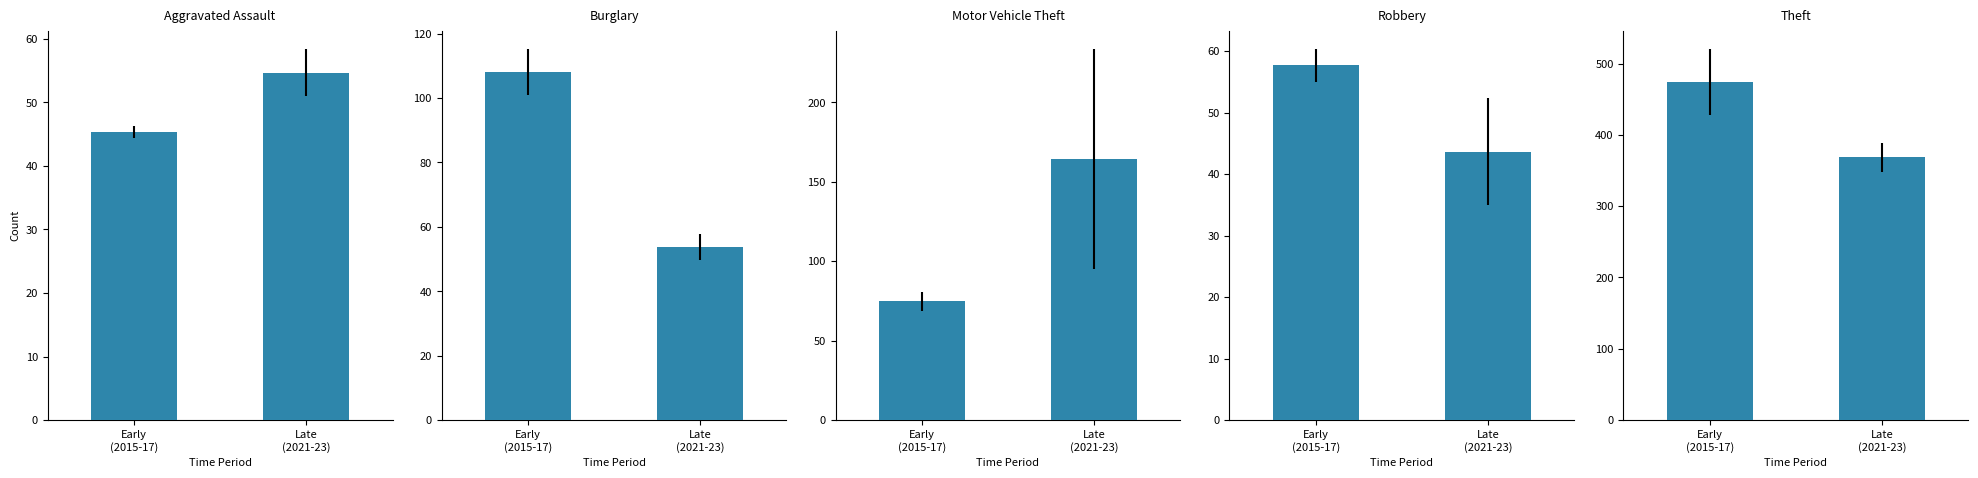

Reading right to left, list all the values displayed in this chart.

Aggravated Assault: Late
(2021-23)=54.7	Early
(2015-17)=45.3
Burglary: Late
(2021-23)=53.7	Early
(2015-17)=108.0
Motor Vehicle Theft: Late
(2021-23)=164.3	Early
(2015-17)=74.7
Robbery: Late
(2021-23)=43.7	Early
(2015-17)=57.7
Theft: Late
(2021-23)=368.7	Early
(2015-17)=473.7